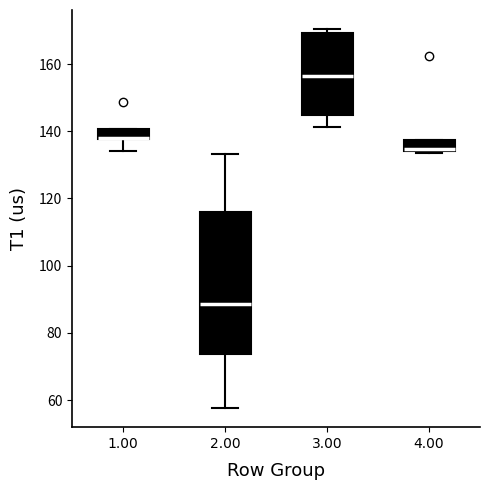

Reading left to right, read every box against the y-axis: the position of its median line, the range the box covers, and the ends of its whiskers. The values are not printed on the chart, so give them approximately, as read against the axis.

1.00: median 138 (drawn on the box's lower edge), box 138 to 140, whiskers 134 to 140
2.00: median 88, box 74 to 116, whiskers 58 to 134
3.00: median 156, box 144 to 170, whiskers 142 to 170 (just above the box's upper edge)
4.00: median 134 (just above the box's lower edge), box 134 to 138, whiskers 134 (just below the box's lower edge) to 138